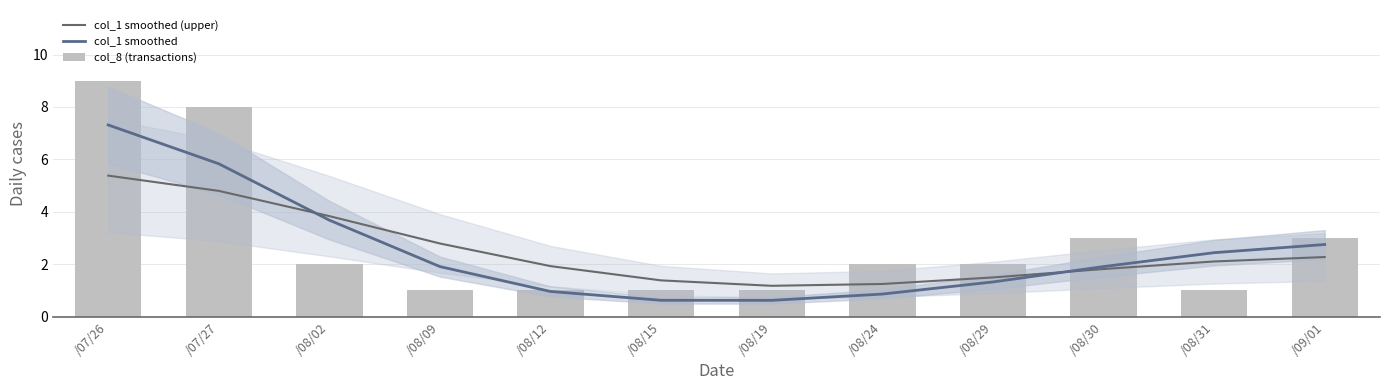

At which category is the sum across all series the highest?

/07/26